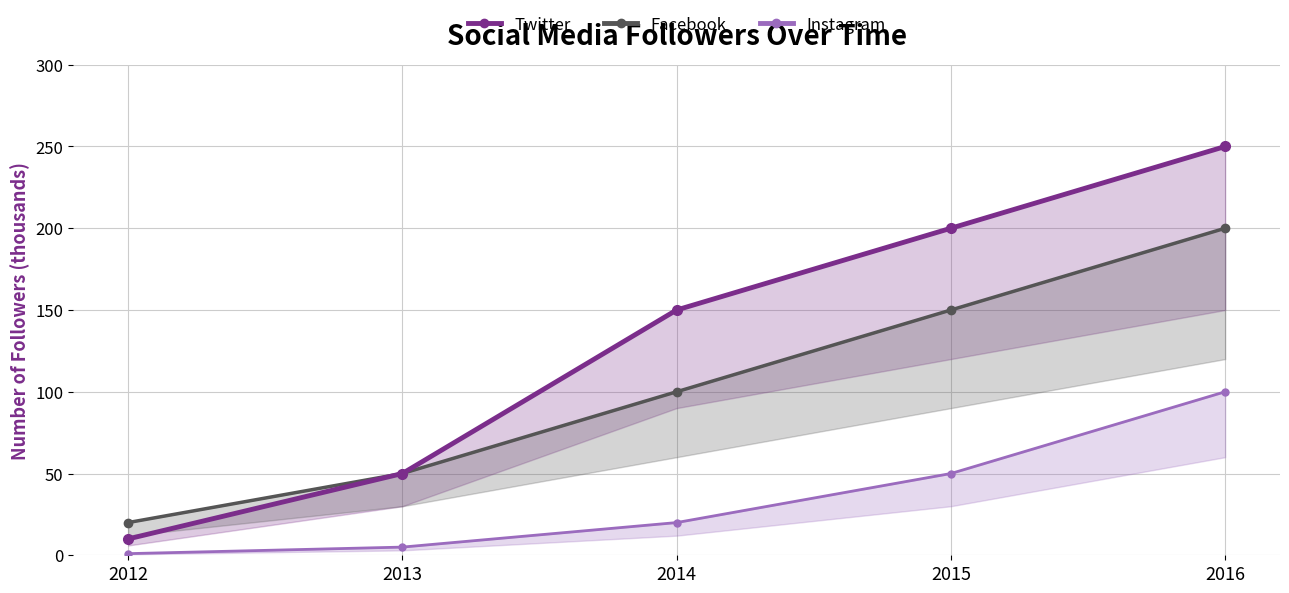

At which label does Instagram reach its minimum?

2012